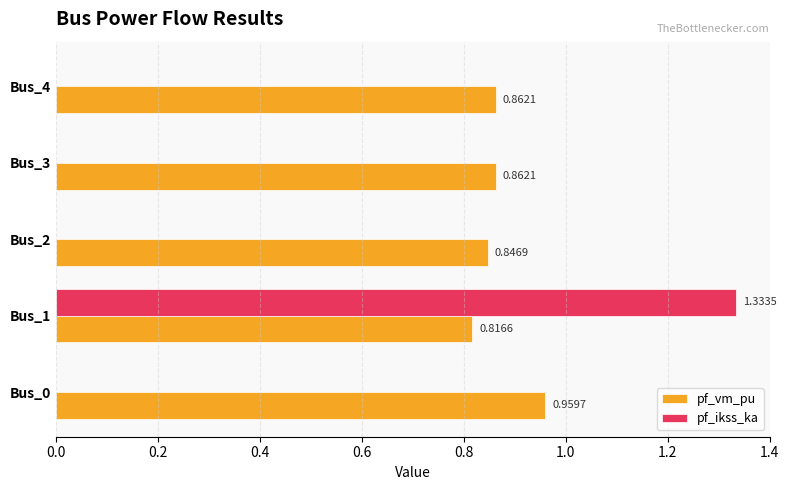

Which series changed the most between Bus_0 and Bus_1?

pf_ikss_ka